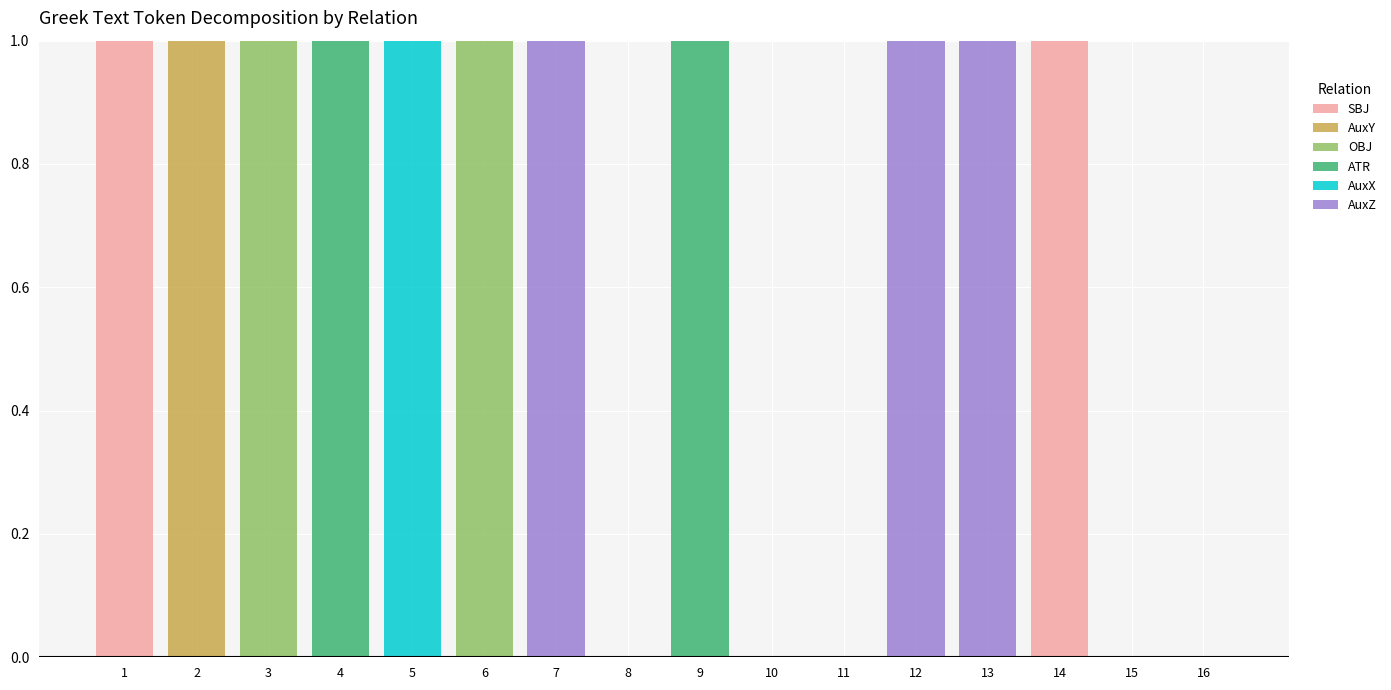

What are all the series names shown in the legend?

SBJ, AuxY, OBJ, ATR, AuxX, AuxZ